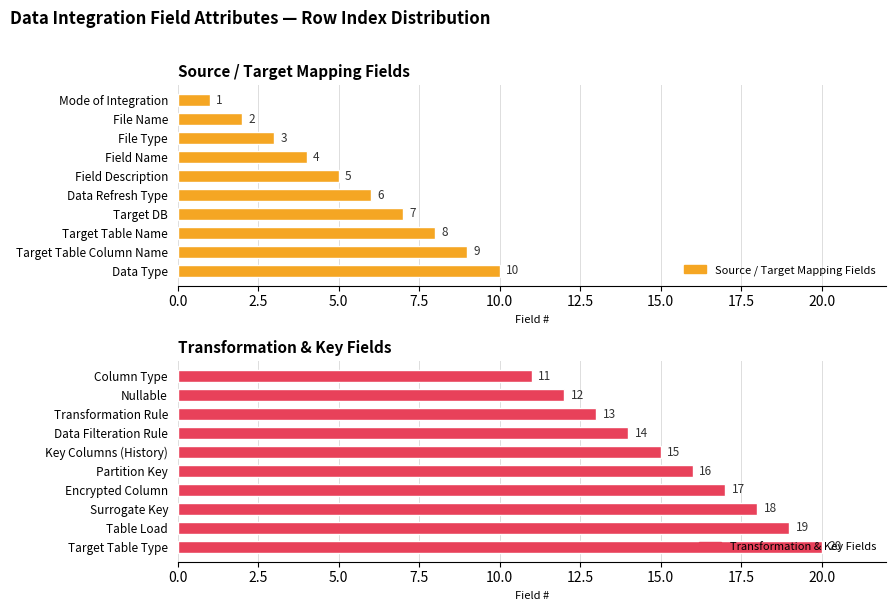

At 22.5, list the series in order from largest to smallest.

Transformation & Key Fields, Source / Target Mapping Fields